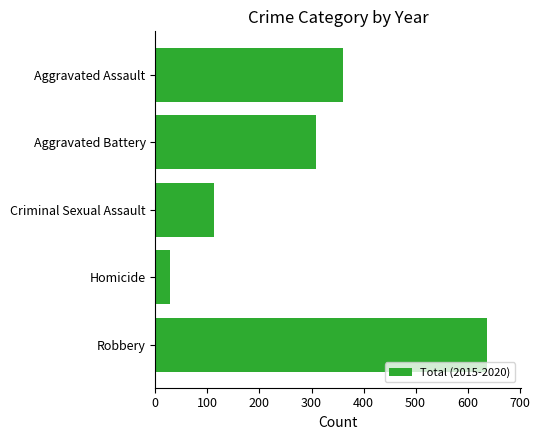

The value at Aggravated Assault is 510. True or false?

False